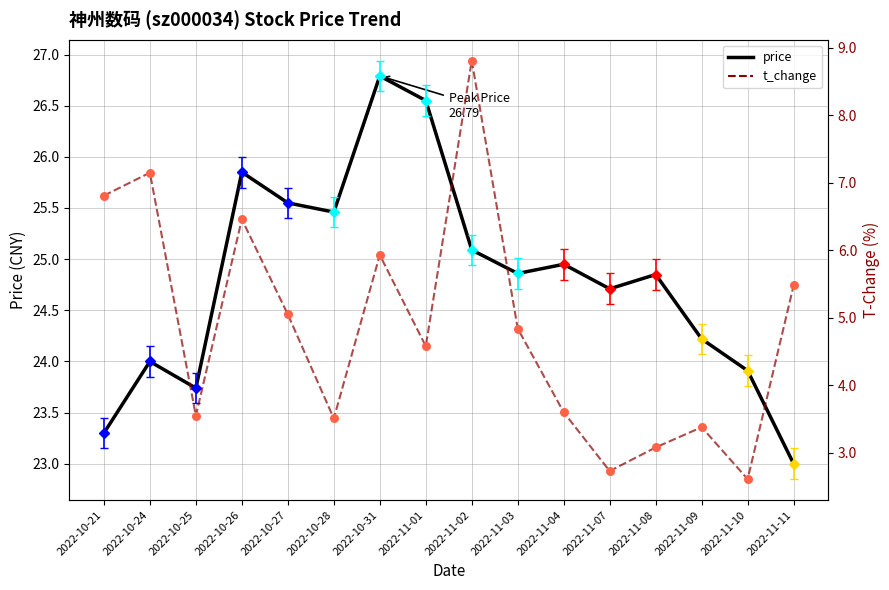

Is the value of t_change at 2022-10-26 greater than the value of price at 2022-11-04?

No